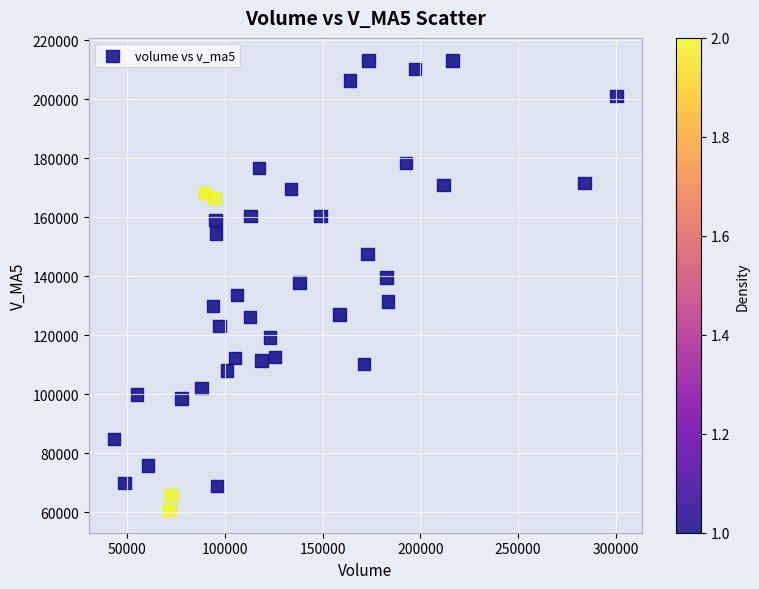

What is the range of X values (max minus min)?

257081.5